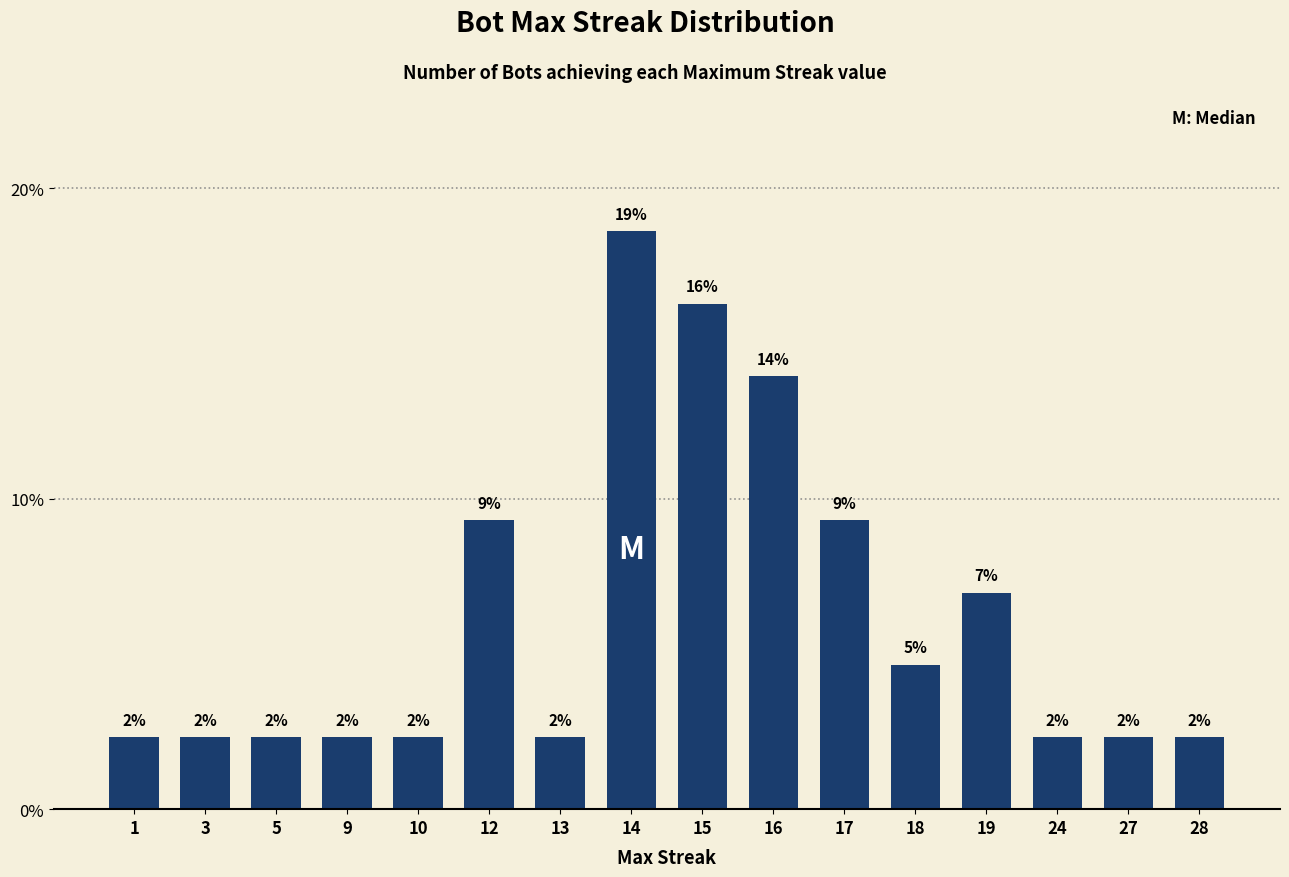

What is the difference between the values at 1 and 19?

4.7